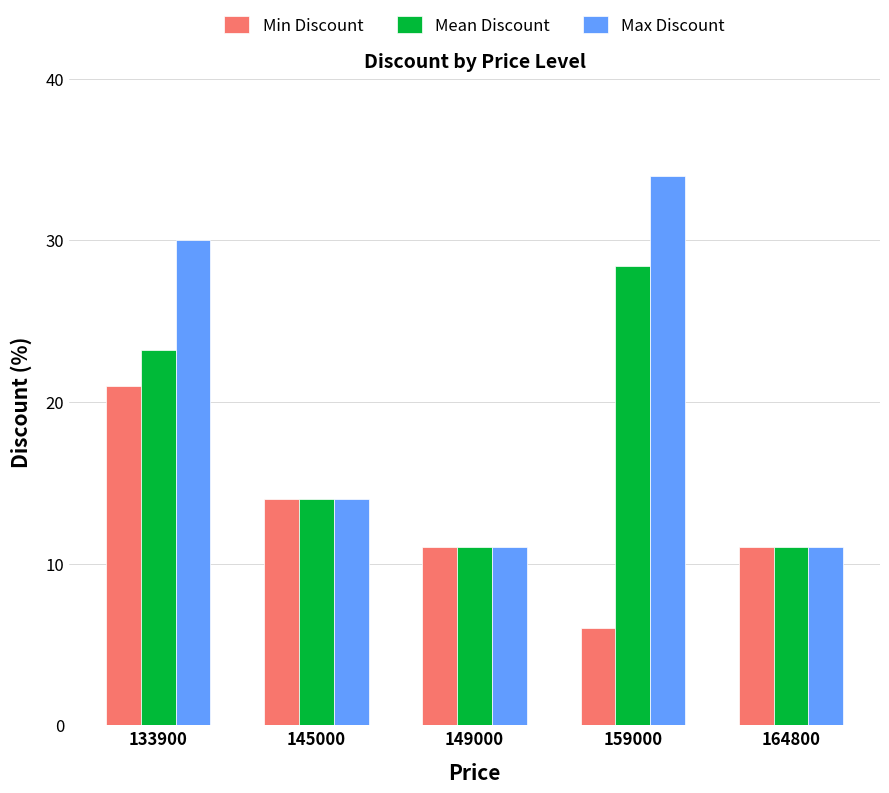

At which label does Min Discount first exceed 11?

133900